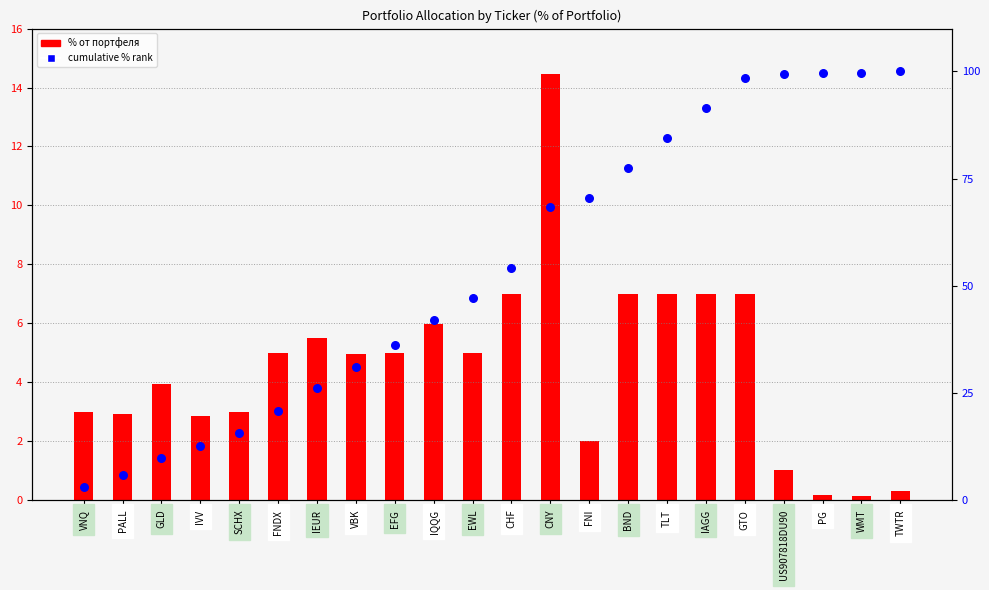

What is the total value across all series at VBK?

36.1